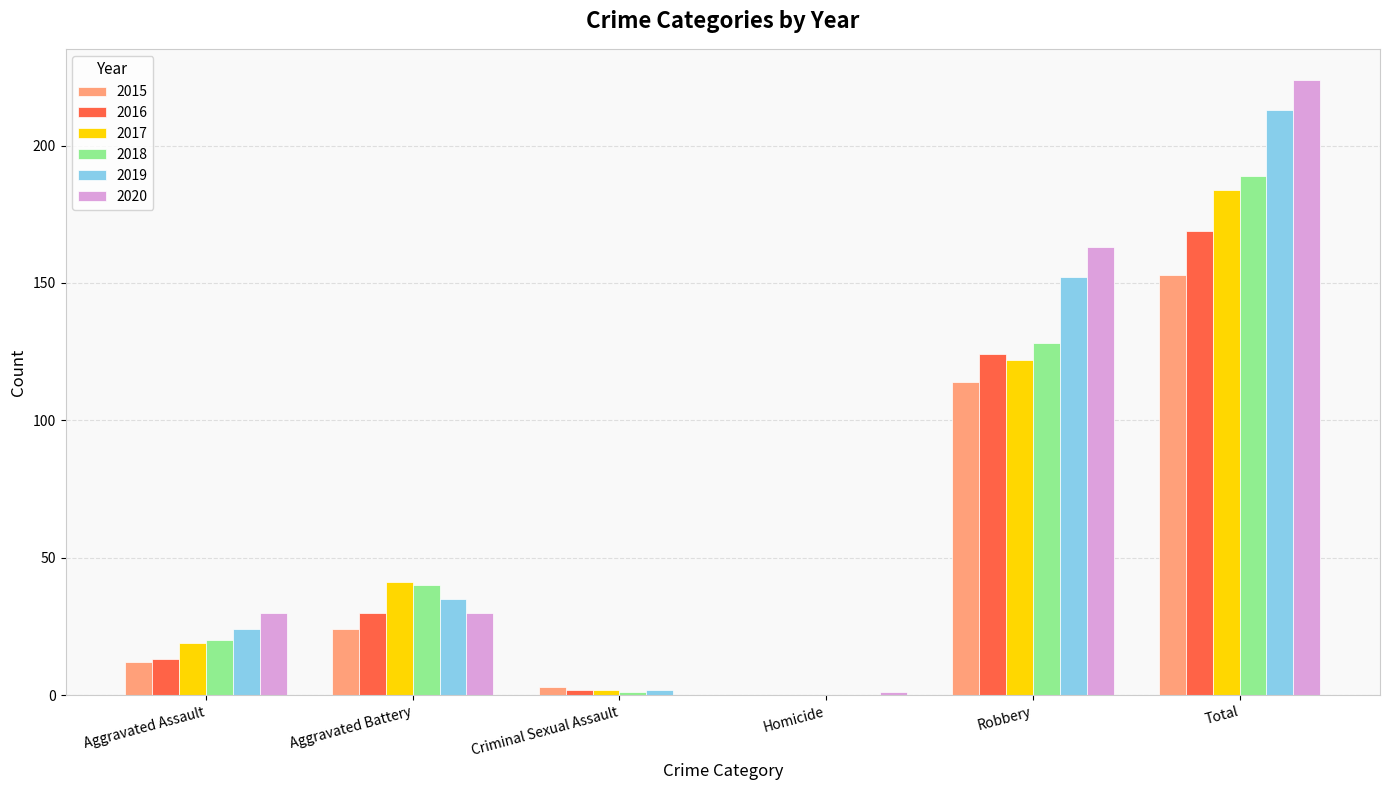

The value of 2020 at Criminal Sexual Assault is 156. True or false?

False